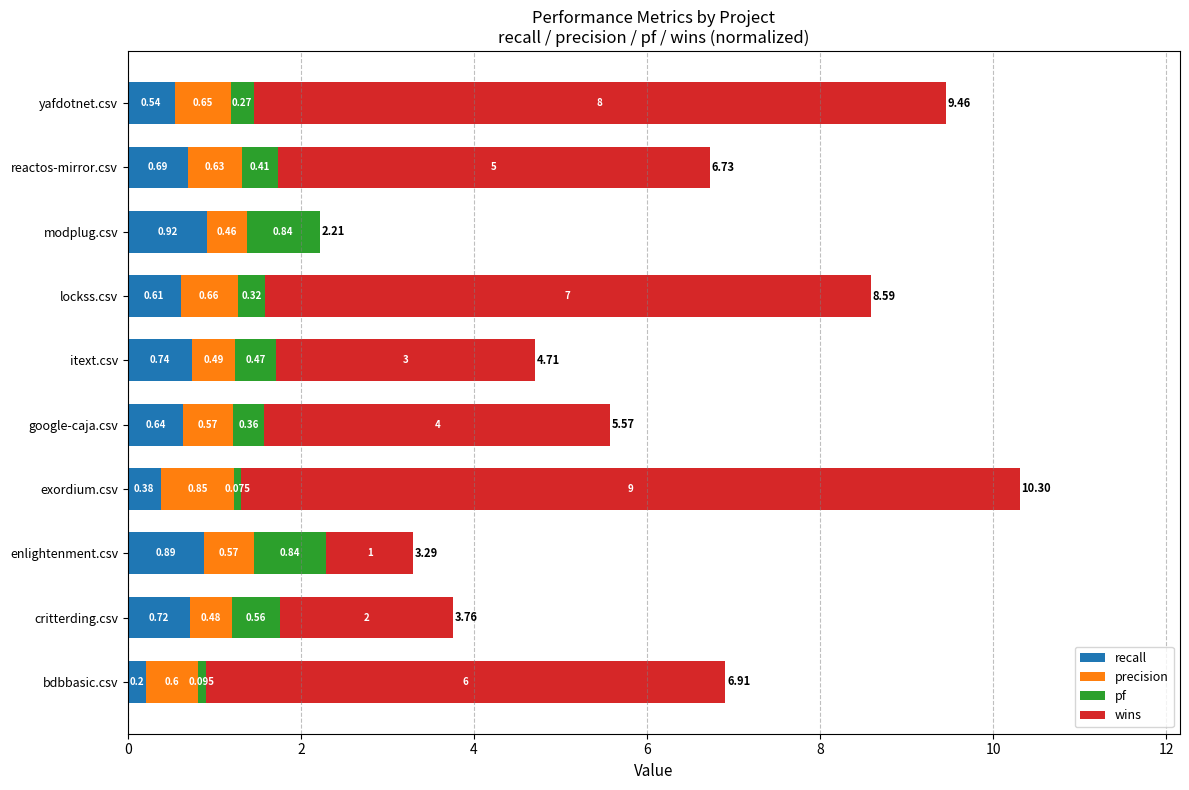

Which category has the highest value in the recall series?

modplug.csv